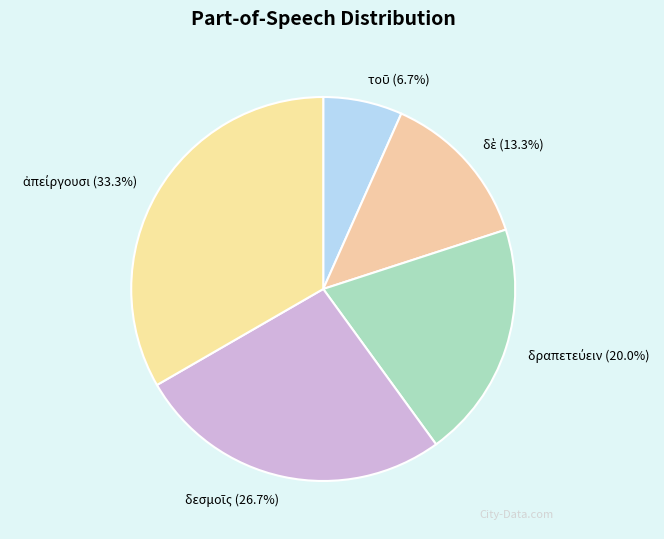

Does any single category account for the majority?

No